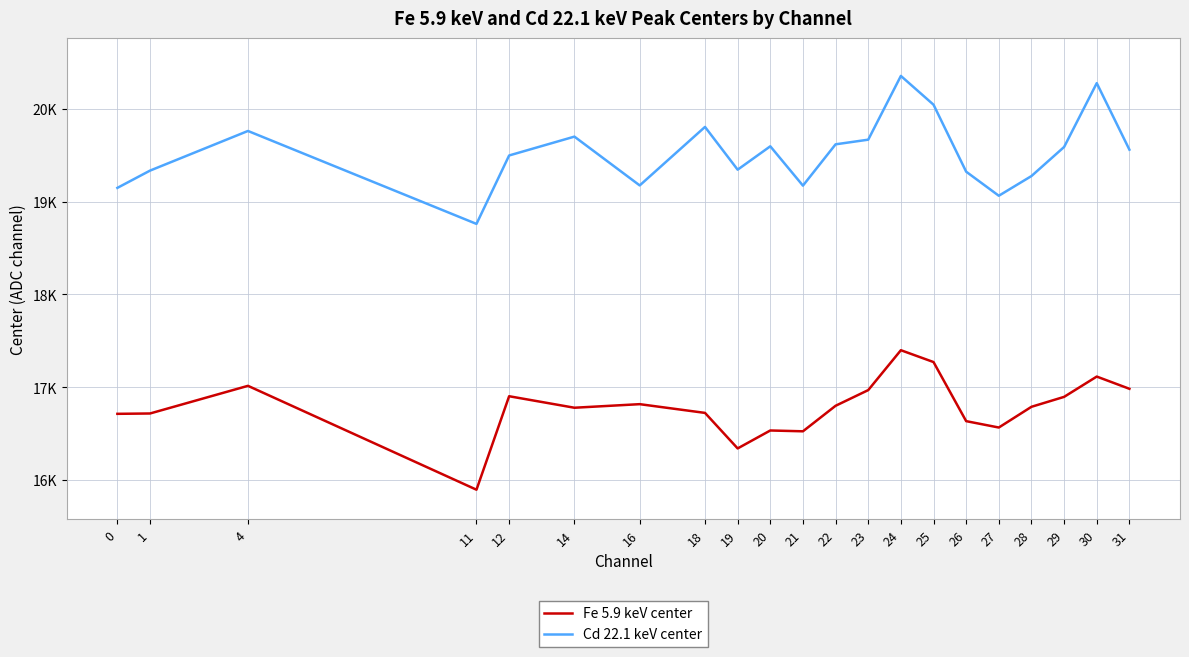

Reading right to left, list all the values displayed in this chart.

Fe 5.9 keV center: 16984.1	17115.7	16897.1	16790.2	16567.0	16635.7	17272.0	17399.5	16970.0	16801.1	16526.4	16535.2	16342.0	16724.5	16818.6	16780.1	16904.0	15897.5	17016.0	16718.2	16714.5
Cd 22.1 keV center: 19558.9	20275.1	19587.7	19274.8	19062.7	19321.8	20043.0	20352.8	19666.4	19616.4	19171.6	19595.1	19343.3	19803.8	19173.9	19699.3	19496.3	18759.5	19760.2	19333.3	19147.4